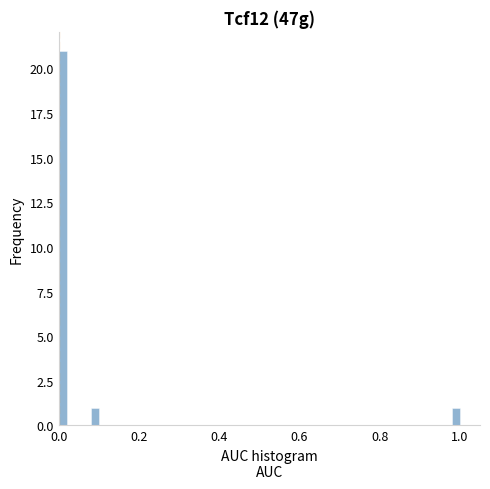

Around what value on the x-axis is the tallest bar? Give the approximate position of its centre, as read against the axis.

0.02